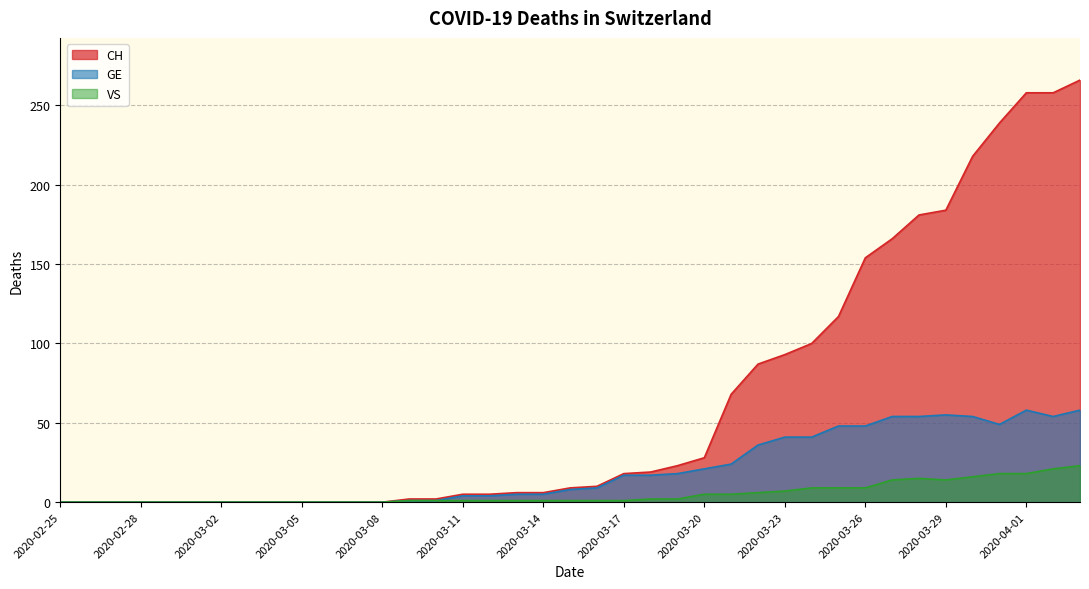

True or false: GE and CH intersect in this chart.

False